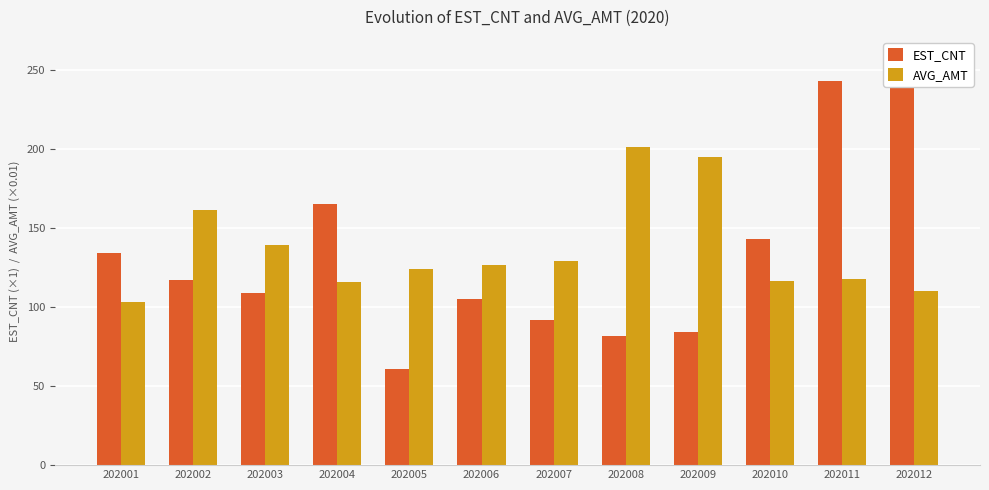

What is the difference between the second highest and minimum values in the AVG_AMT series?

91.3